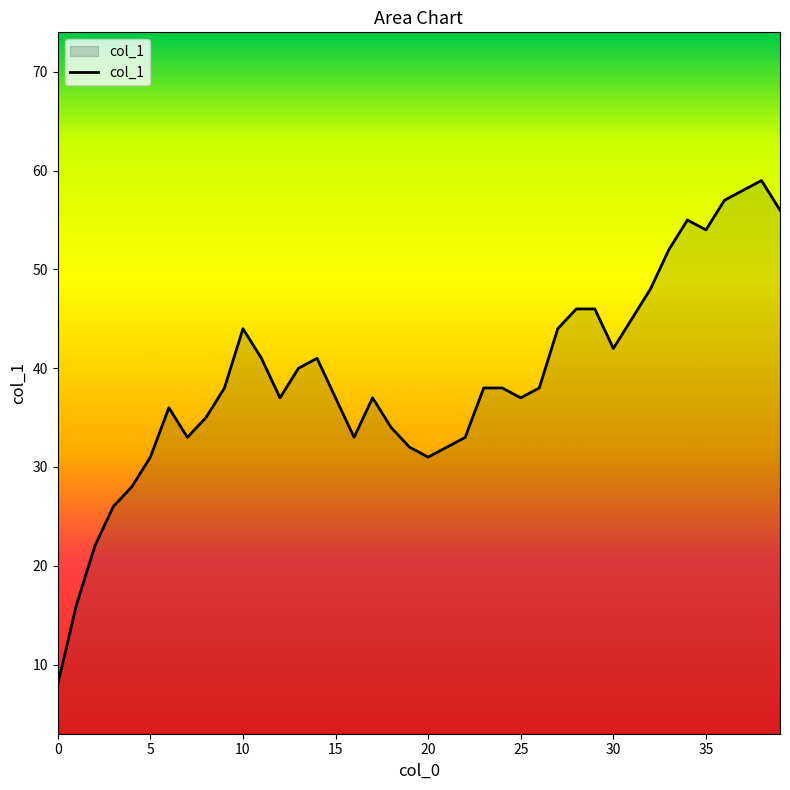

What is the sum of all values?

1558